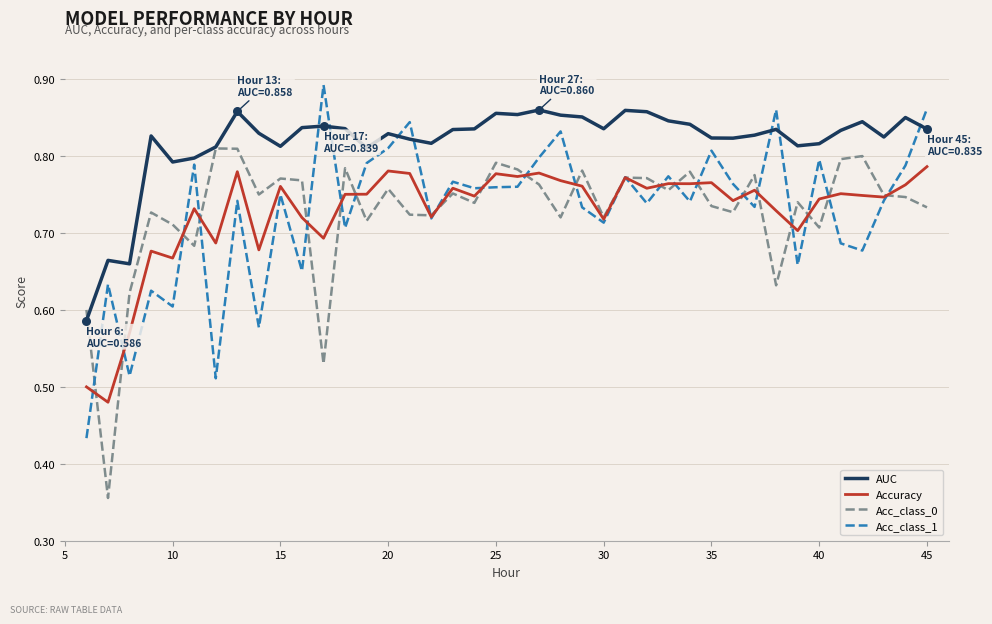

True or false: Acc_class_1 and AUC intersect in this chart.

True